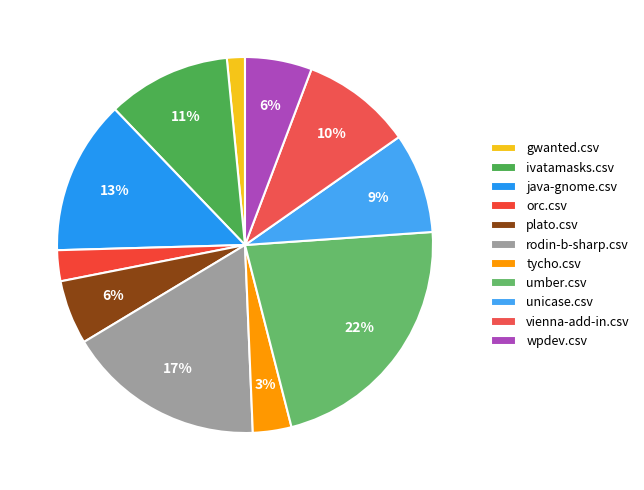

Which has a higher value, plato.csv or ivatamasks.csv?

ivatamasks.csv